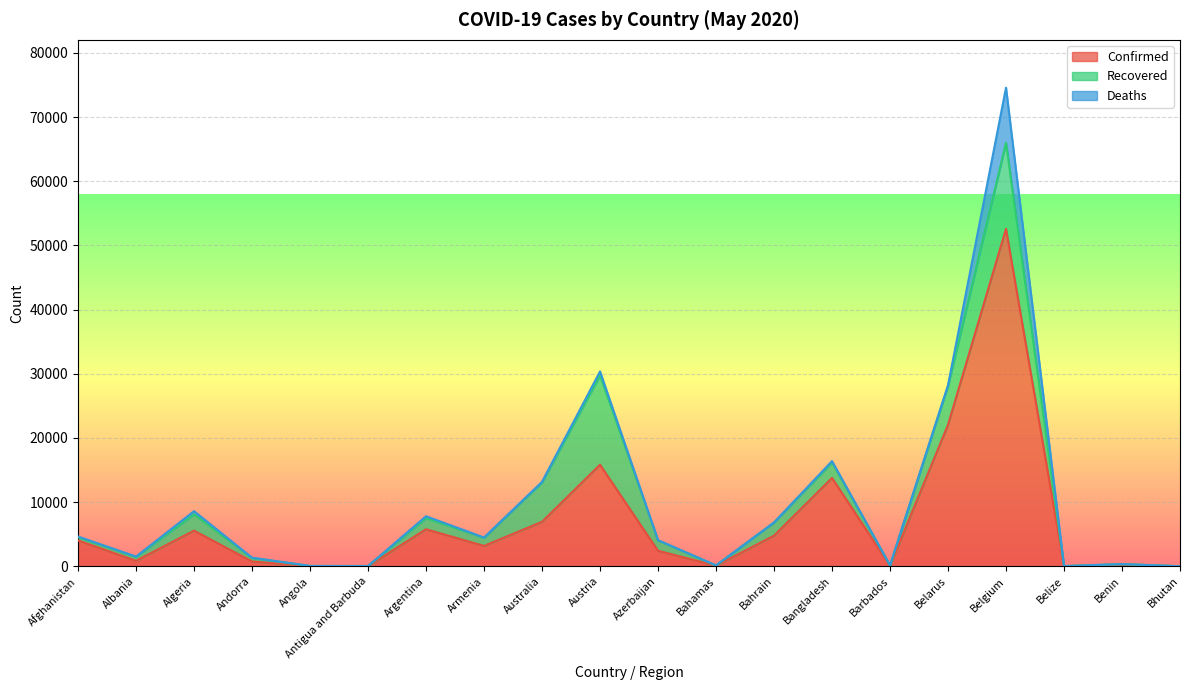

Is it true that Deaths equals 2836 at Bhutan?

False